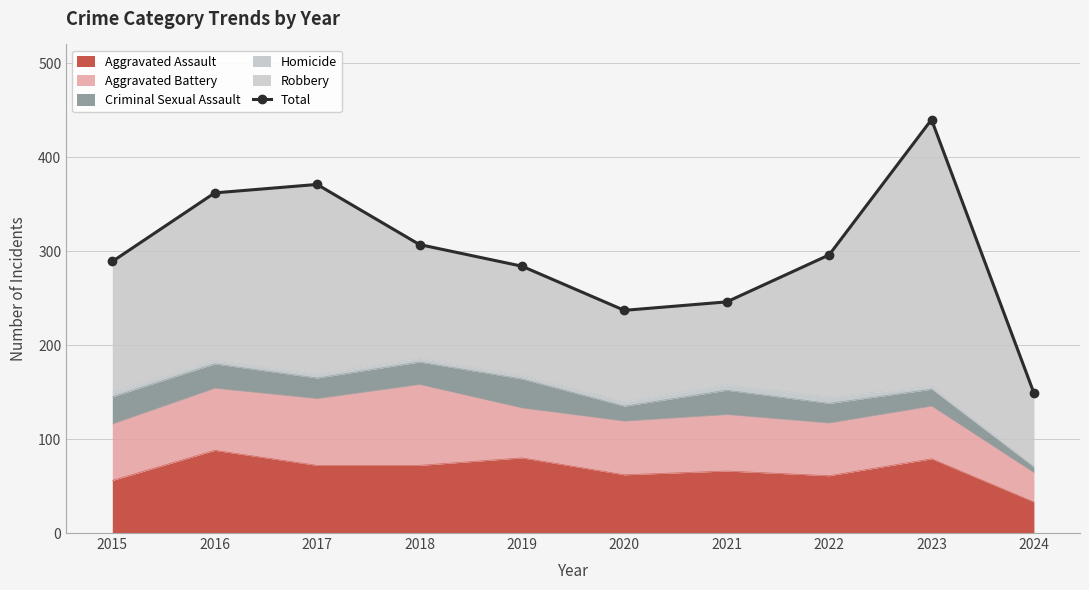

Which label corresponds to the smallest value in the chart?

2024